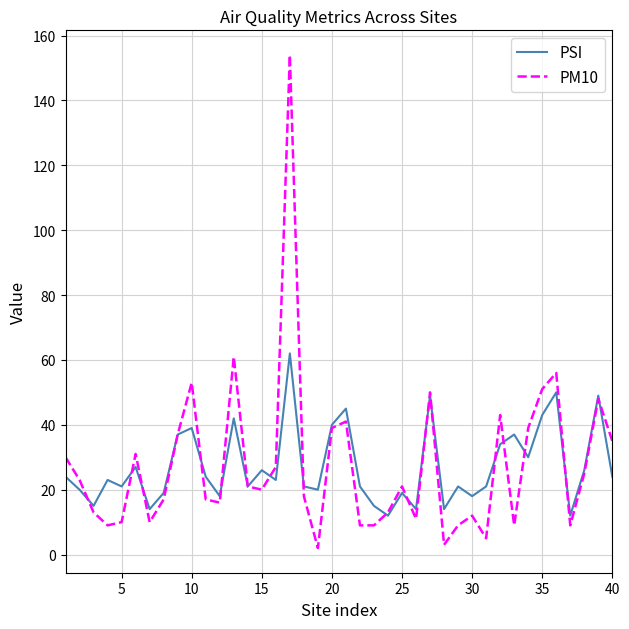

Rank the series by their maximum value, from highest to lowest.

PM10, PSI